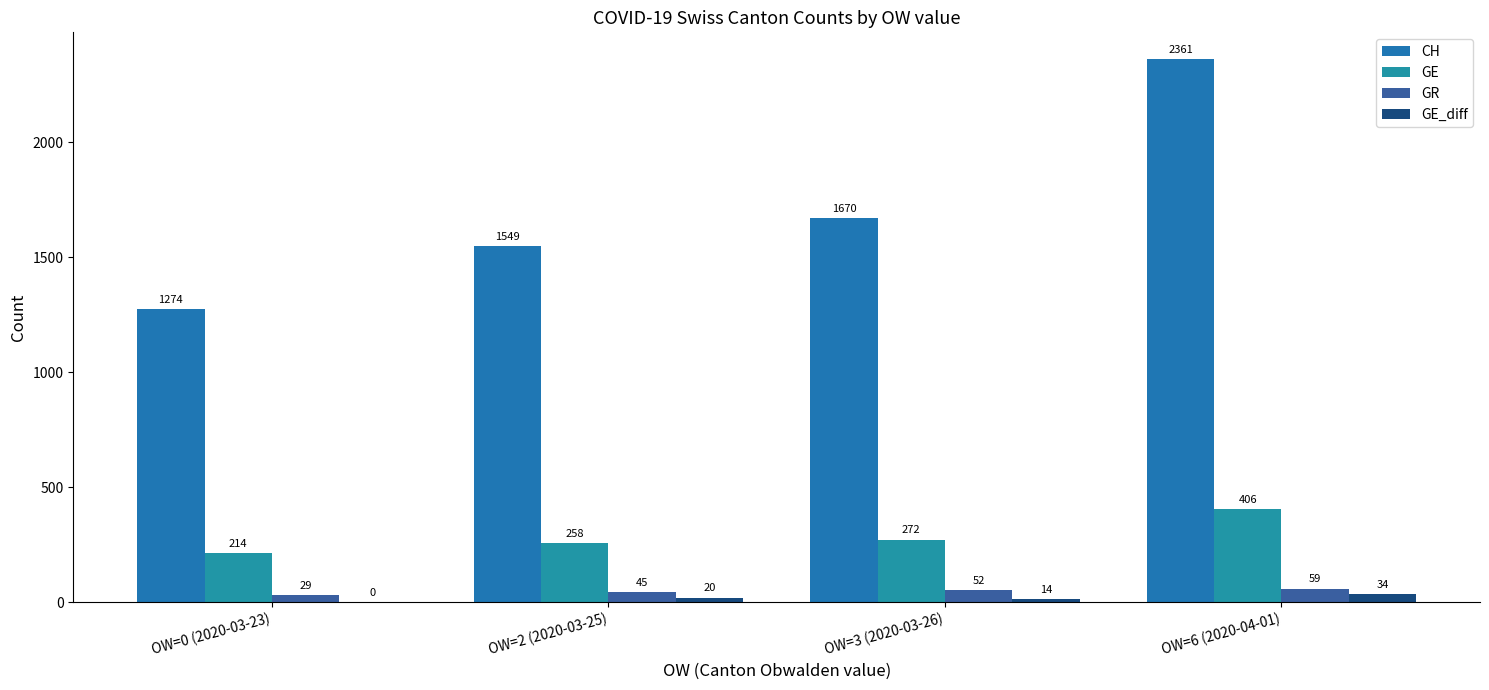

Count the number of data series in this chart.

4